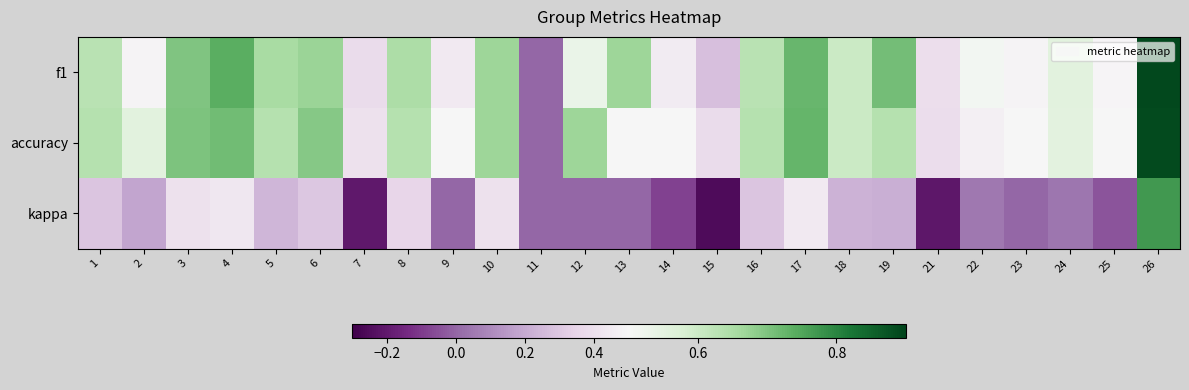

What is the total value across all series at 22?

1.0